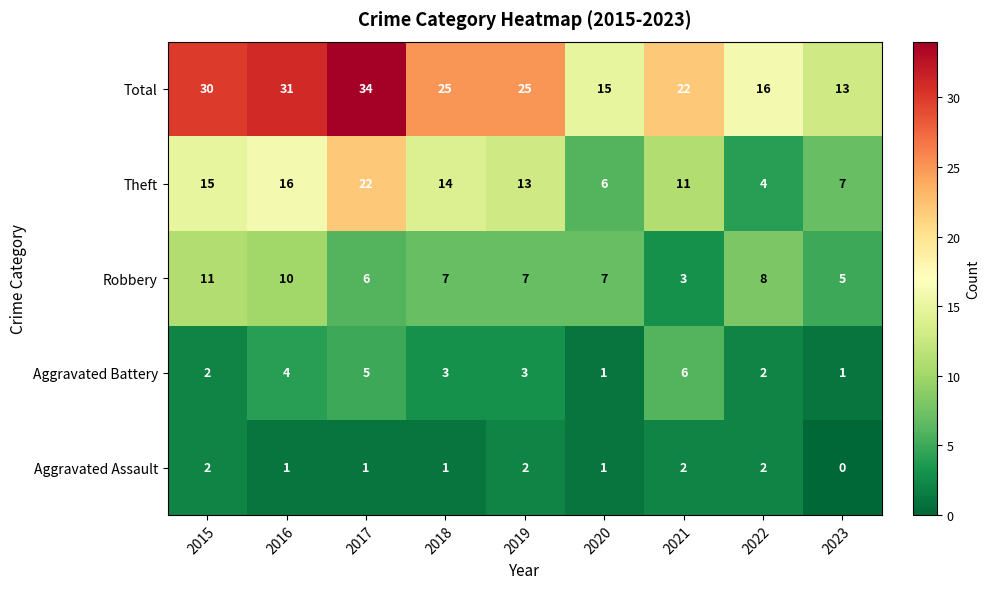

List the series in order of their peak value, highest first.

Total, Theft, Robbery, Aggravated Battery, Aggravated Assault